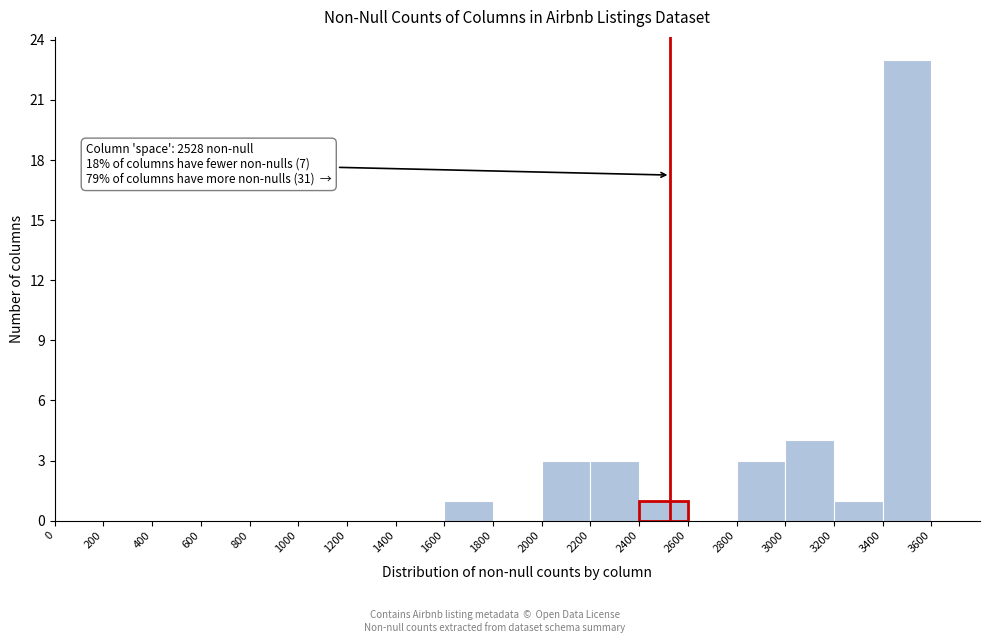

Over which range of the x-axis is the bar tallest?

3400 to 3600